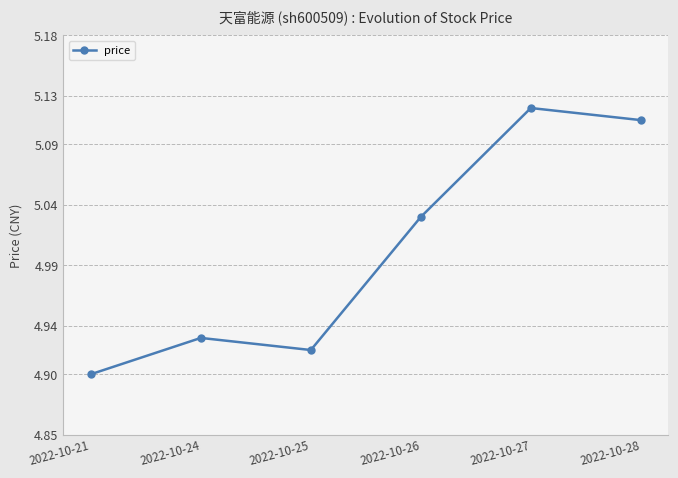

Which has a higher value, 2022-10-28 or 2022-10-24?

2022-10-28